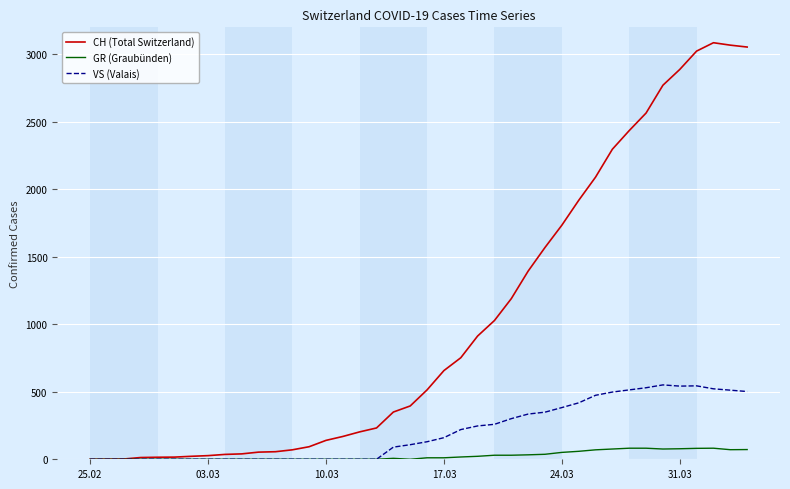

What is the sum of all VS (Valais) values?

8189